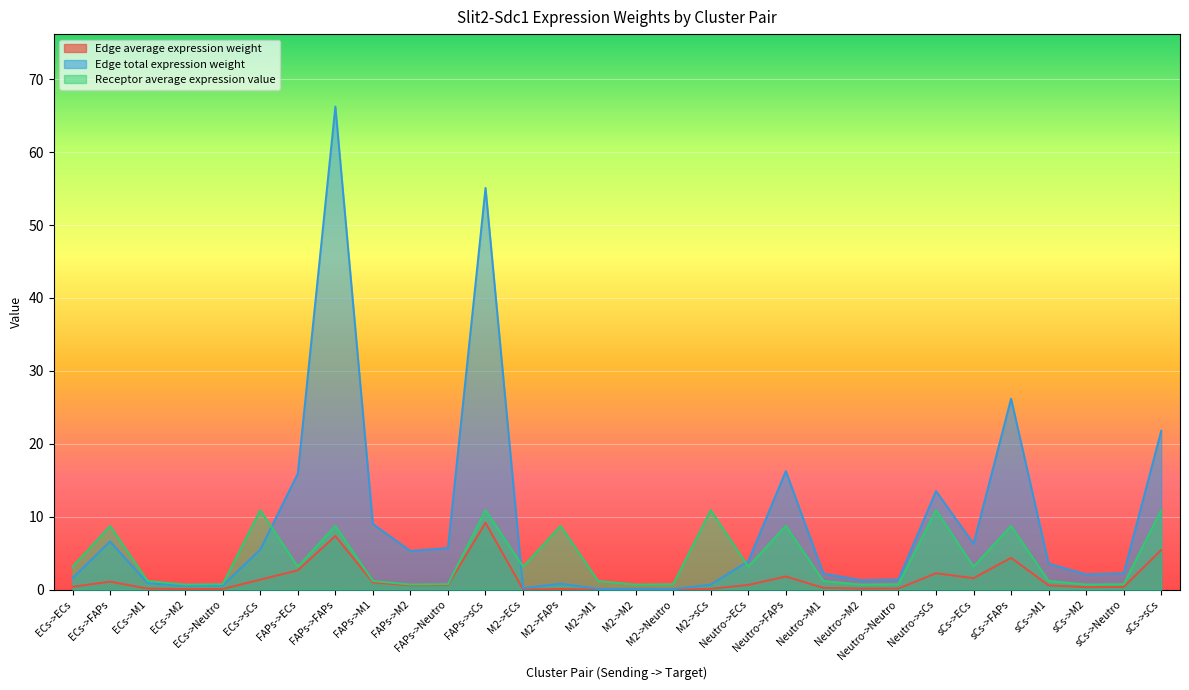

What is the difference between the Receptor average expression value values at sCs->ECs and ECs->FAPs?

5.6